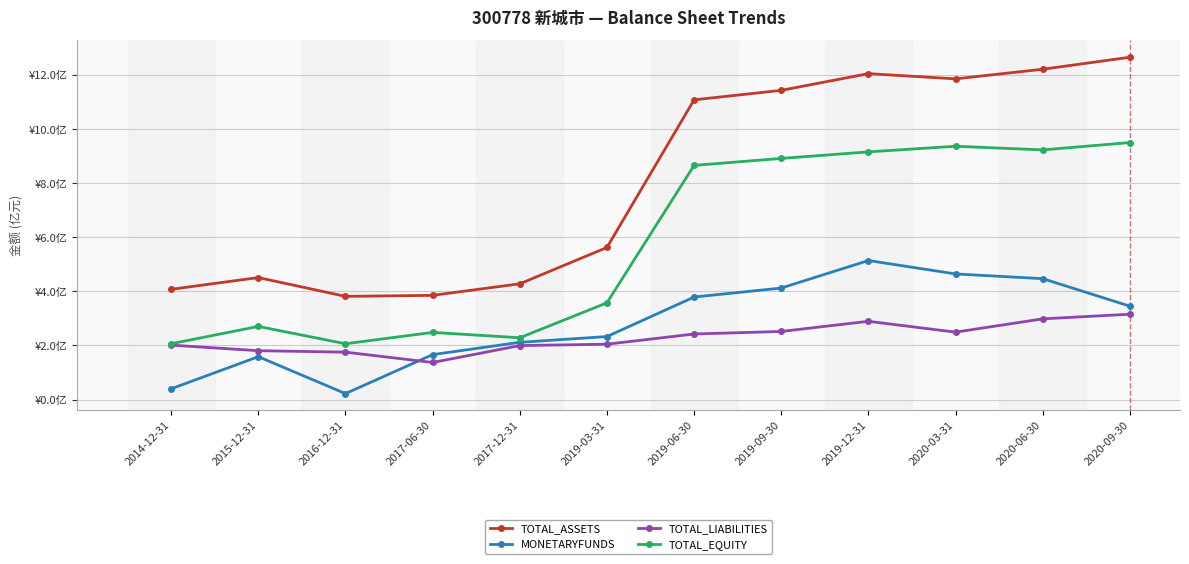

What is the spread (max minus min) of values at 2019-12-31?

9.2